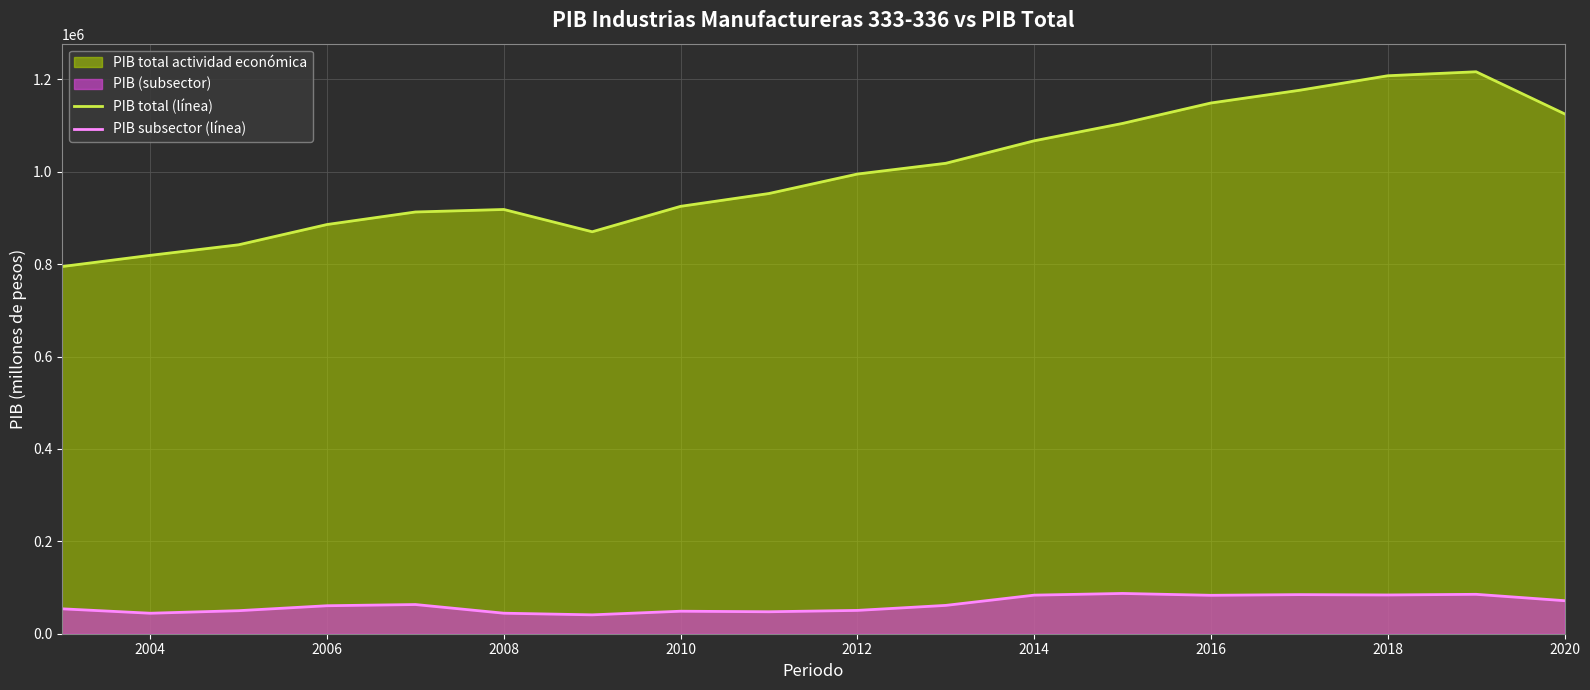

True or false: PIB total (línea) and PIB subsector (línea) intersect in this chart.

False